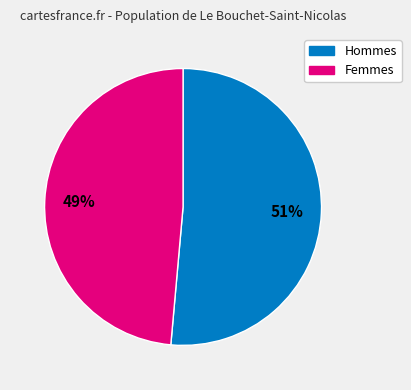

Which category has the biggest portion of the pie?

Hommes